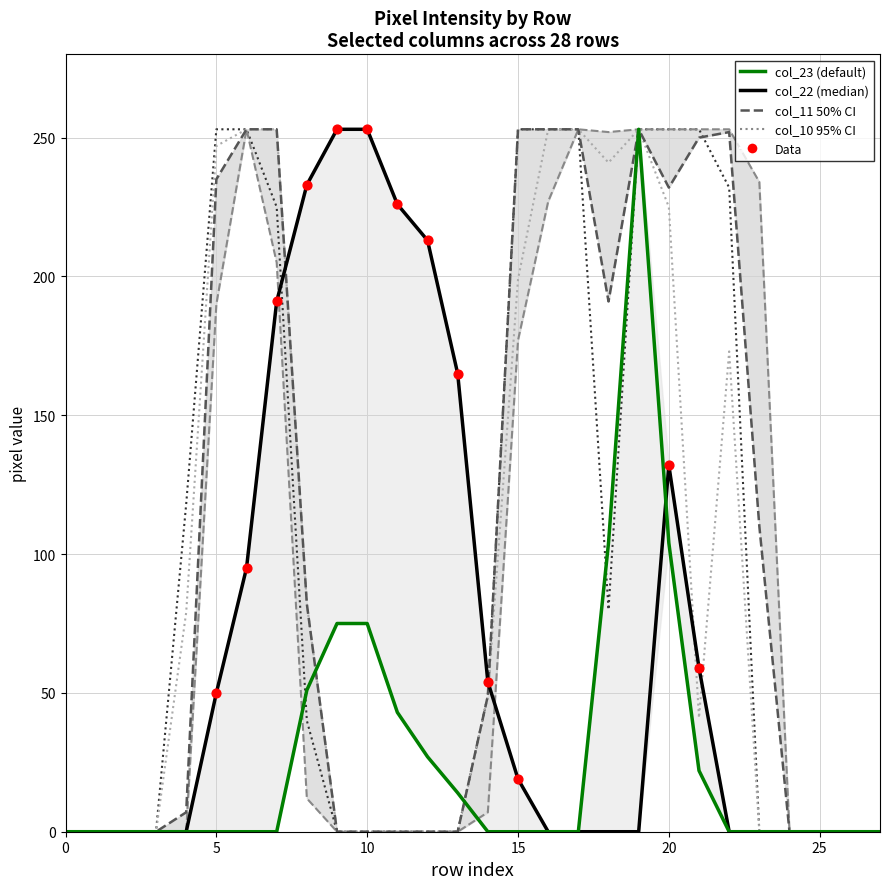

At how many categories does at least one series exceed 42?

20